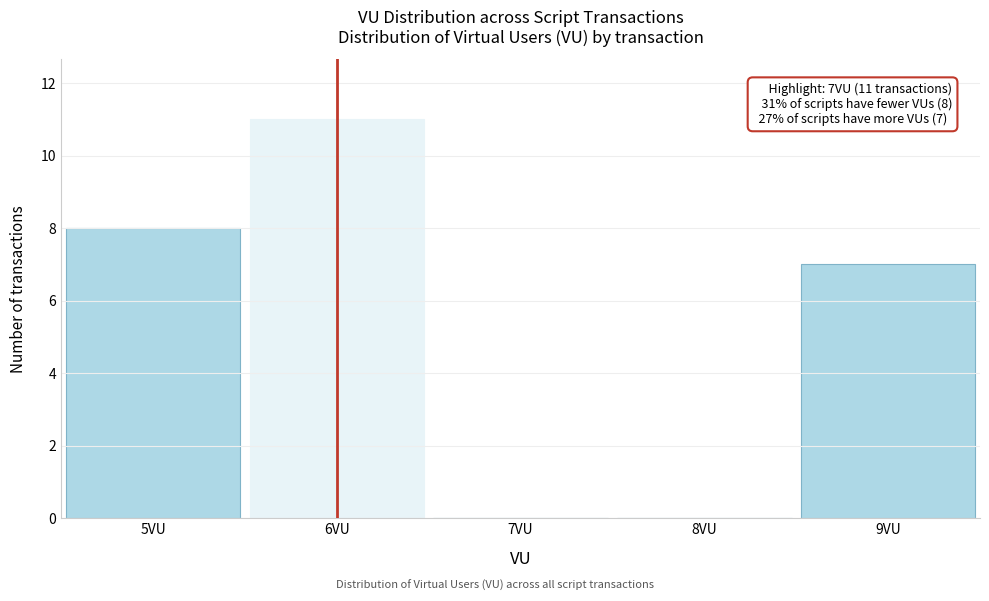

Reading left to right, list all the values displayed in this chart.

5VU=8	6VU=11	7VU=0	8VU=0	9VU=7